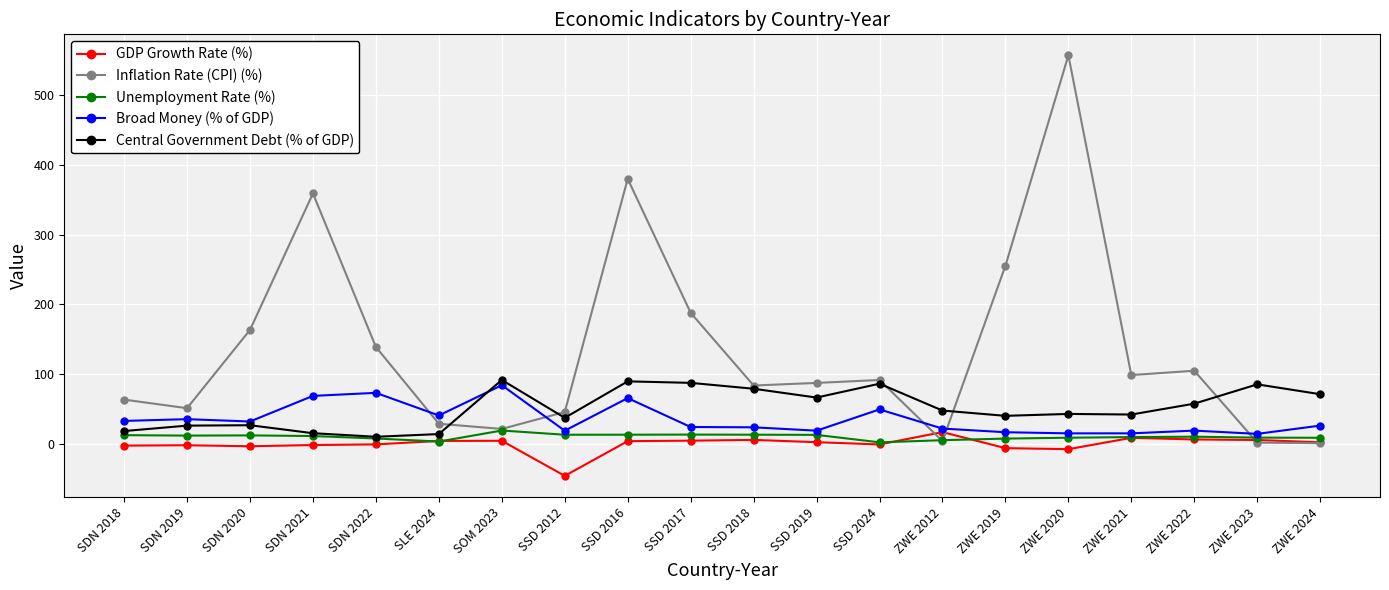

What is the value of the Broad Money (% of GDP) point at the 20th from the left?

26.0